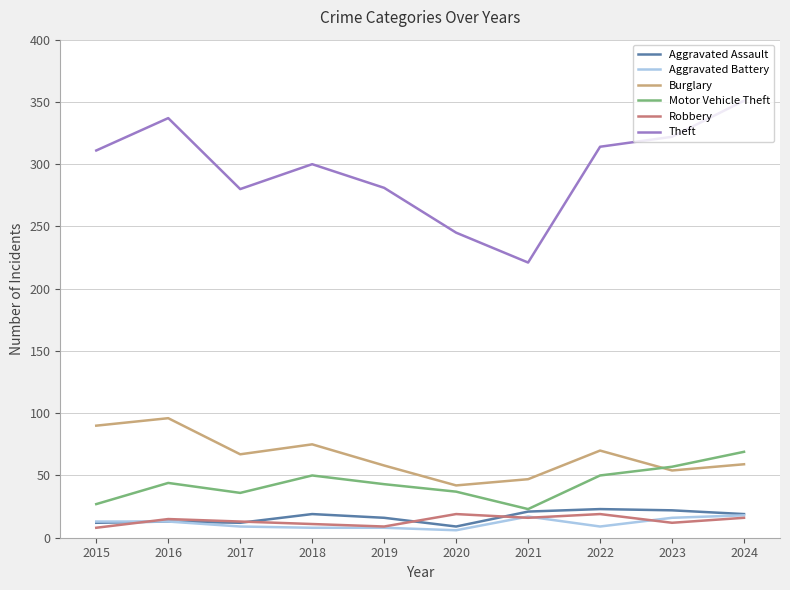

What is the difference between the Motor Vehicle Theft values at 2018 and 2017?

14